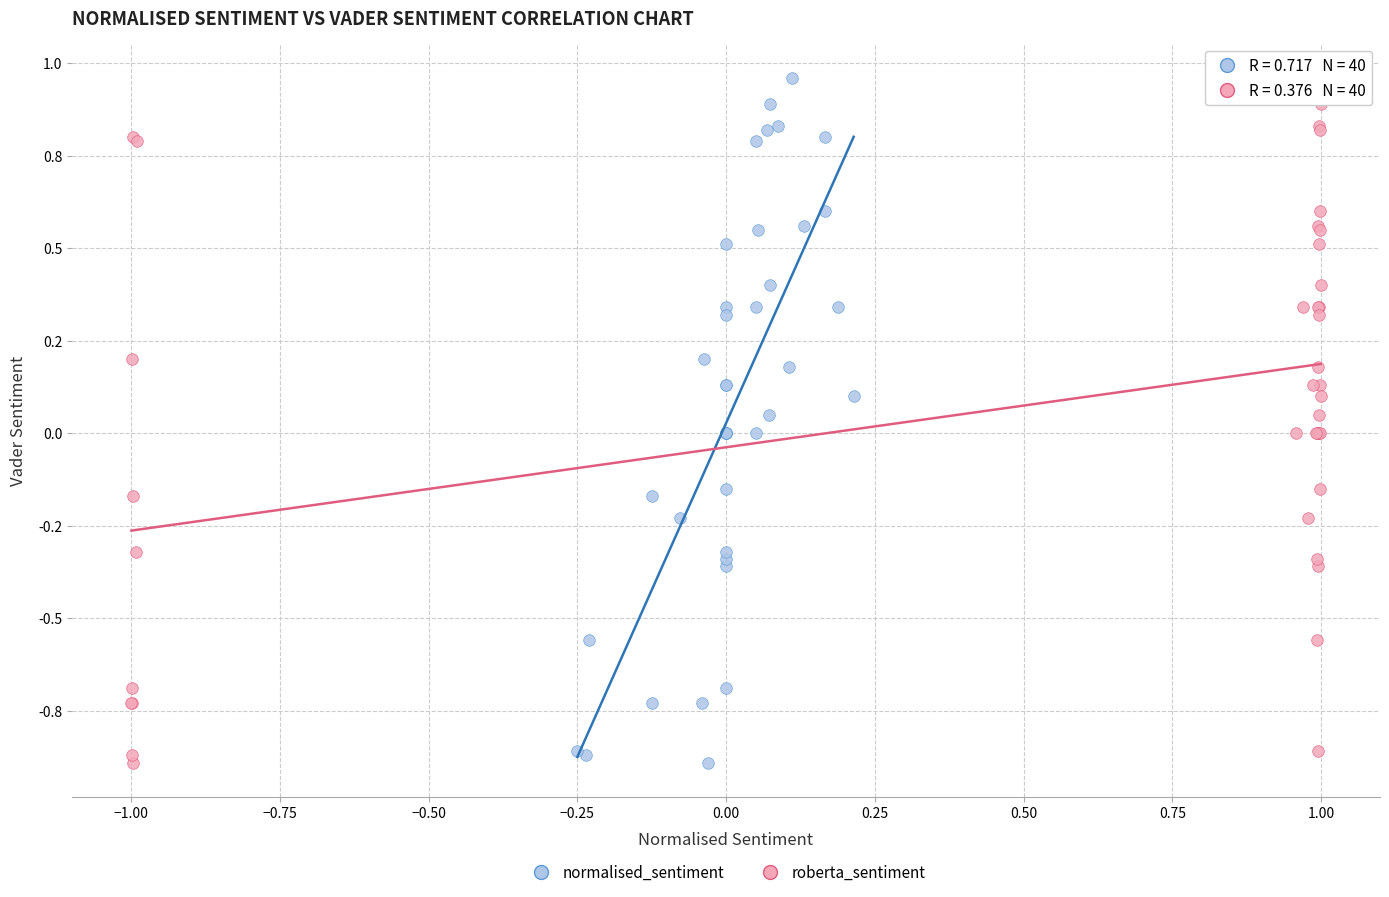

What are all the series names shown in the legend?

normalised_sentiment, roberta_sentiment